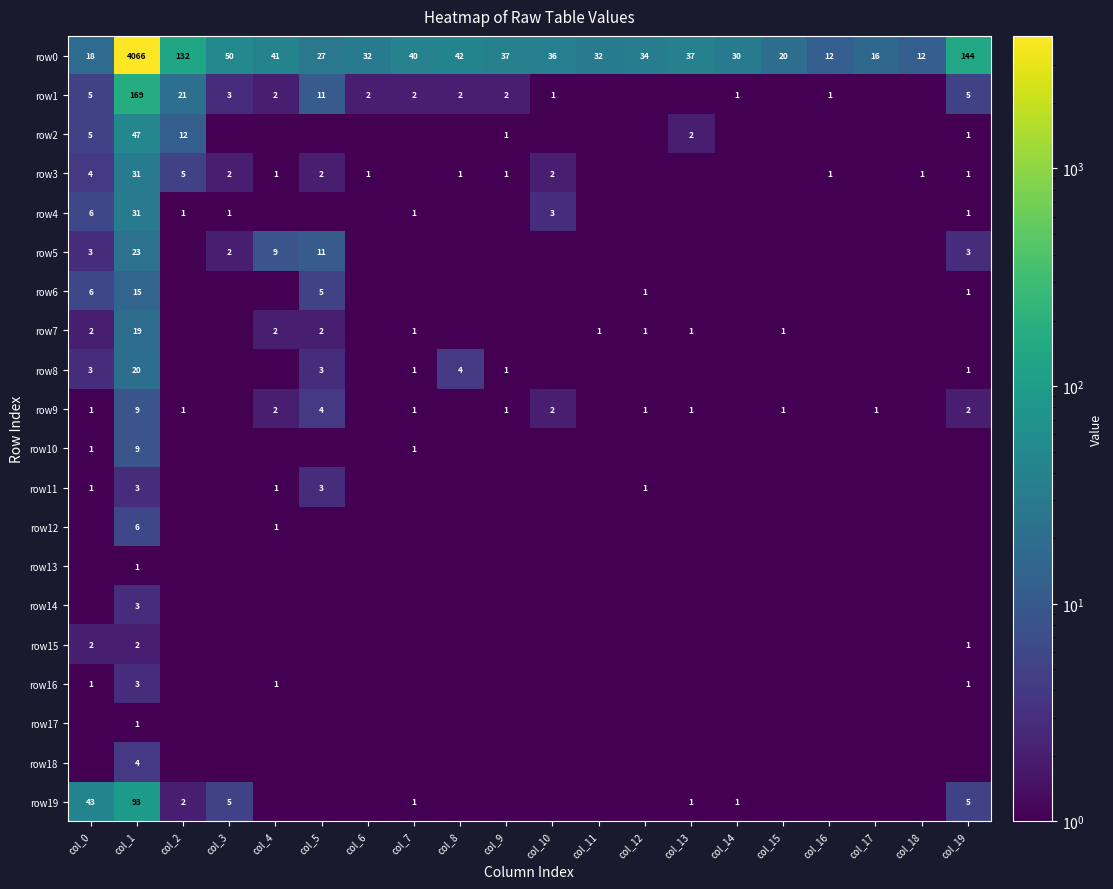

The value of row5 at col_3 is 2.0. True or false?

True